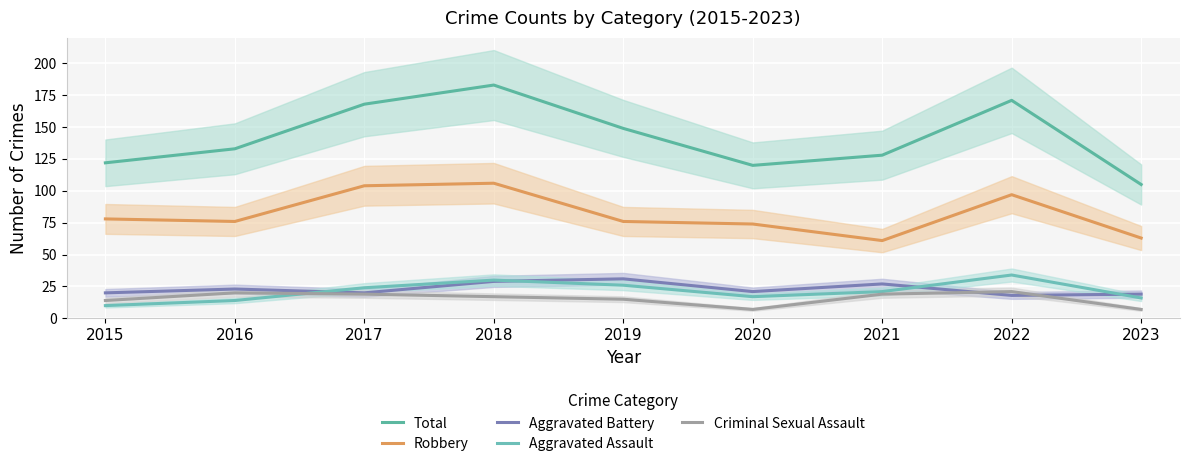

What is the maximum value shown in the chart?

183